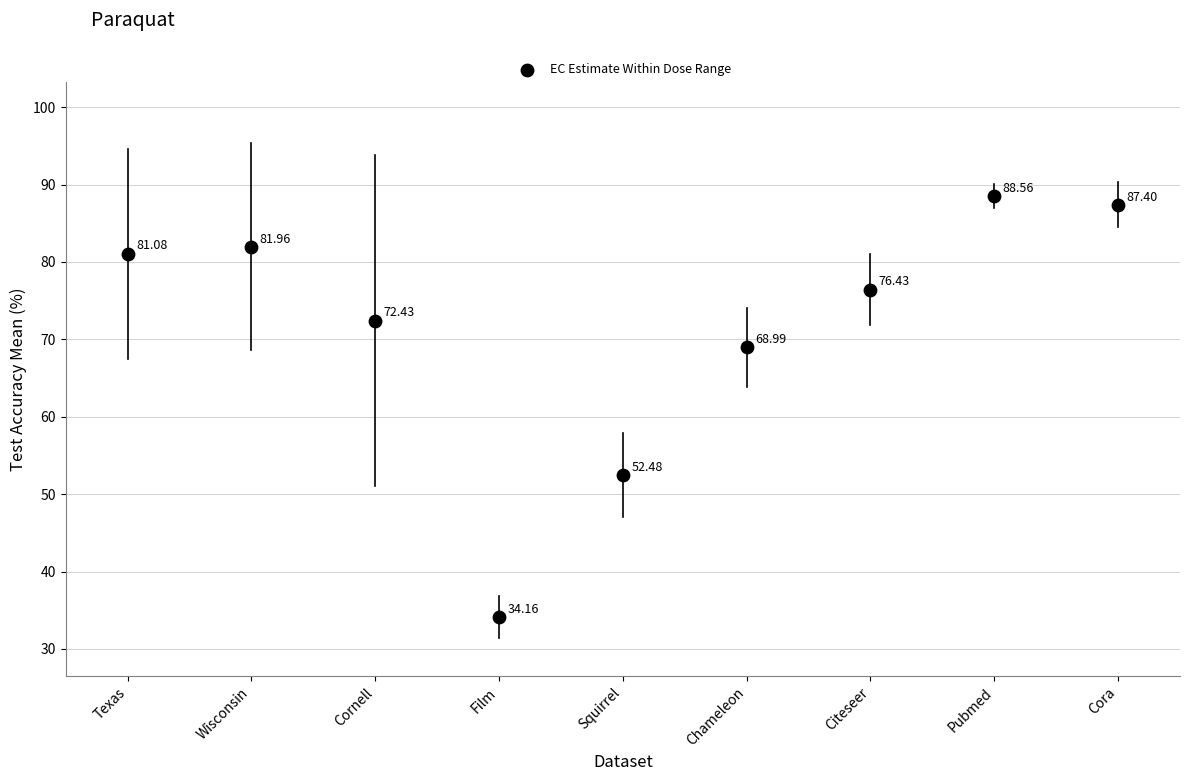

What is the range of Y values (max minus min)?

54.4